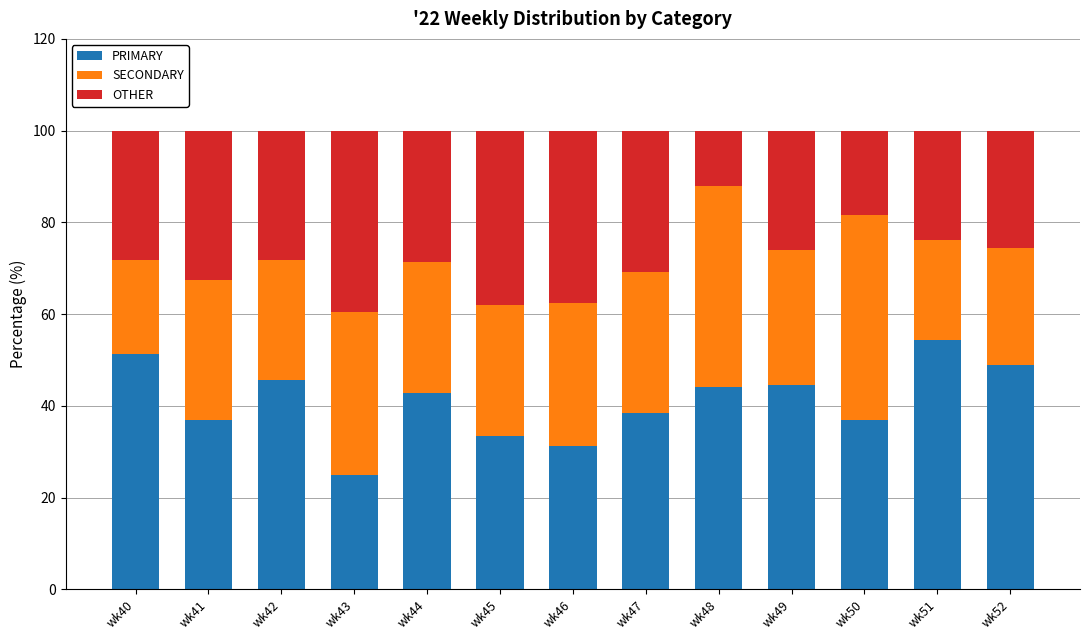

The value of PRIMARY at wk42 is 45.7. True or false?

True